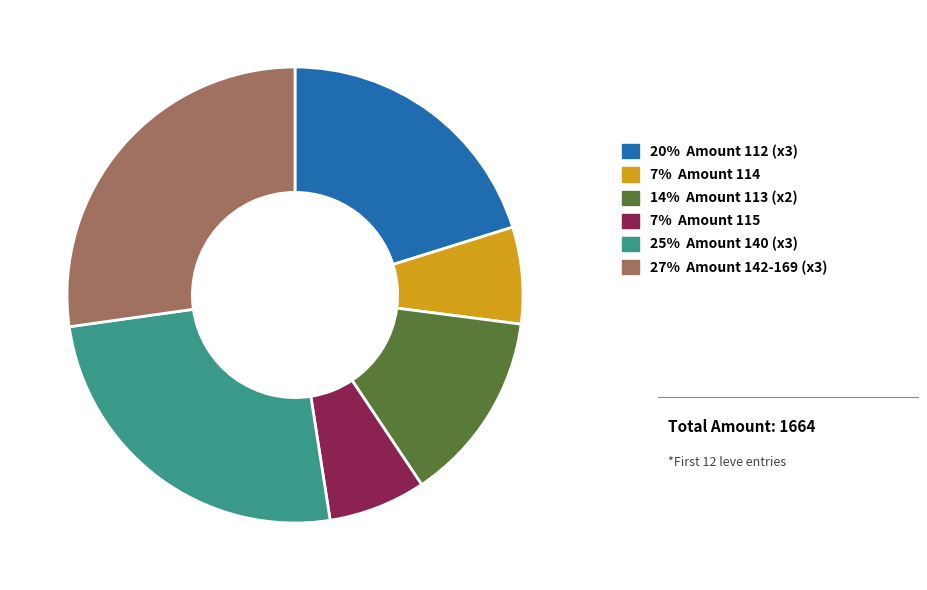

Does any single category account for the majority?

No